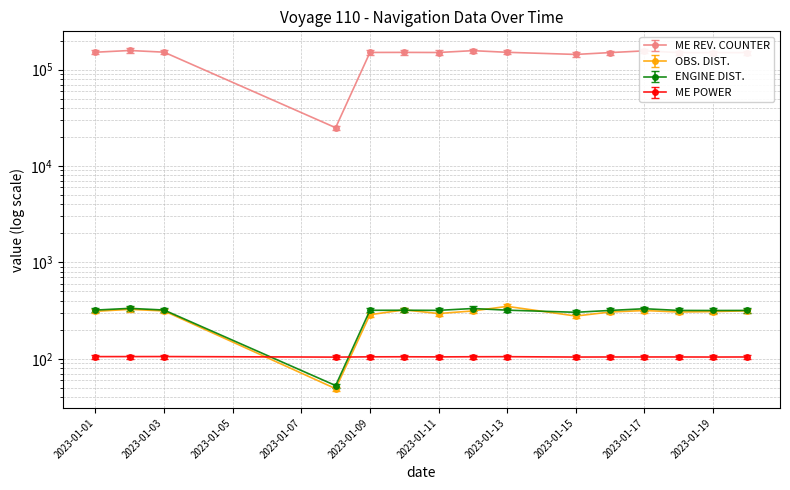

Which category has the lowest value in the OBS. DIST. series?

2023-01-08